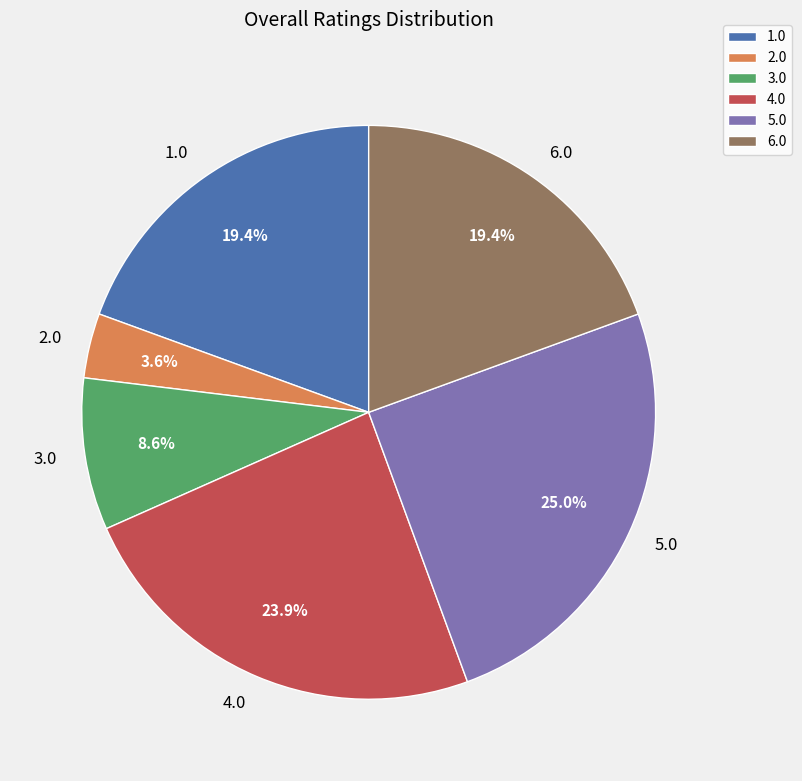

Approximately how many times larger is the value at 5.0 compared to 3.0?

2.9